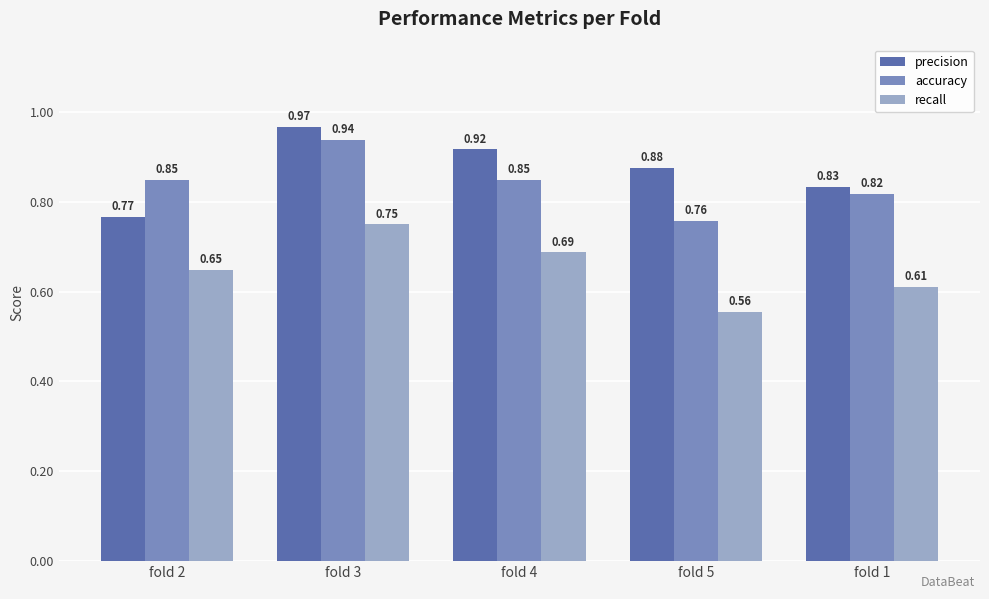

At how many categories does at least one series exceed 0?

5